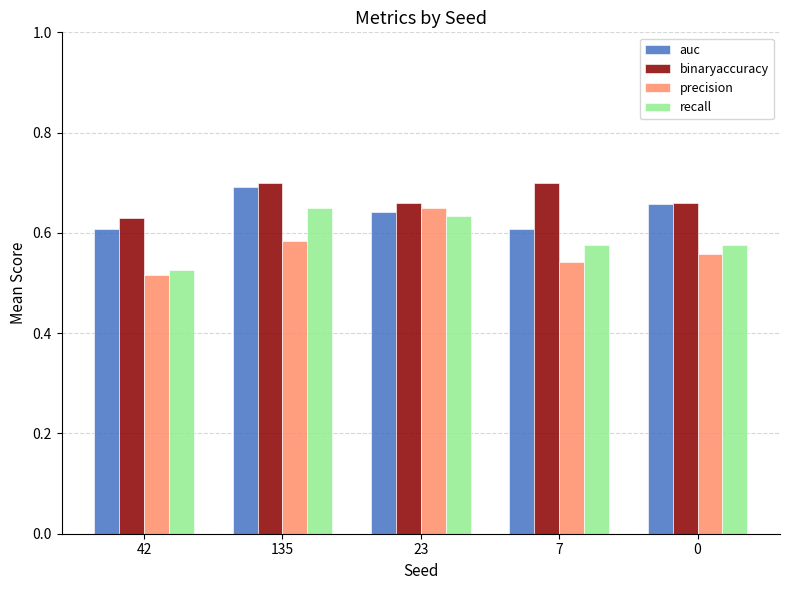

True or false: precision has a value of 0.6 at 0.

True